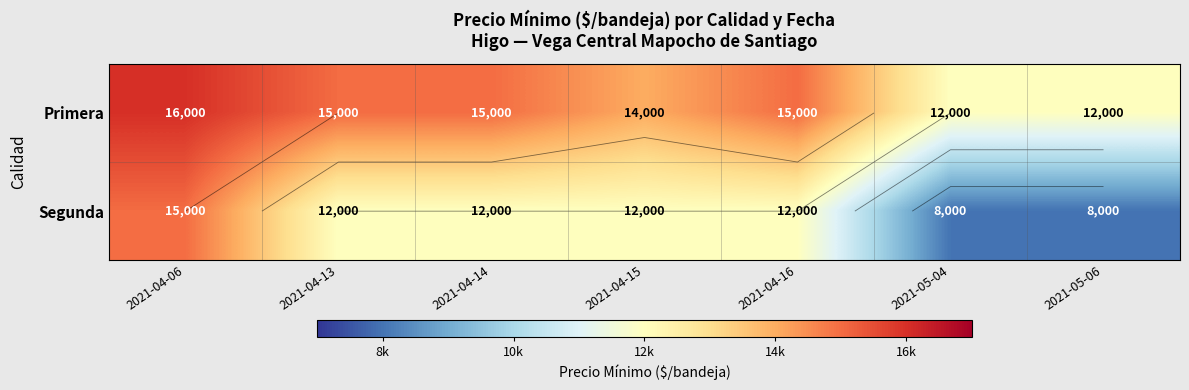

Rank the series by their average value, from lowest to highest.

Segunda, Primera